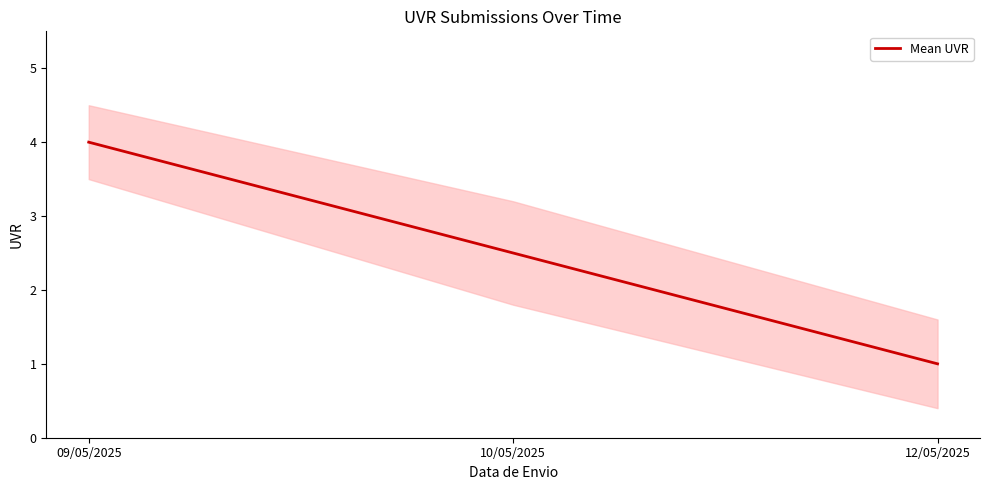

What is the label of the 1st point from the left?

09/05/2025